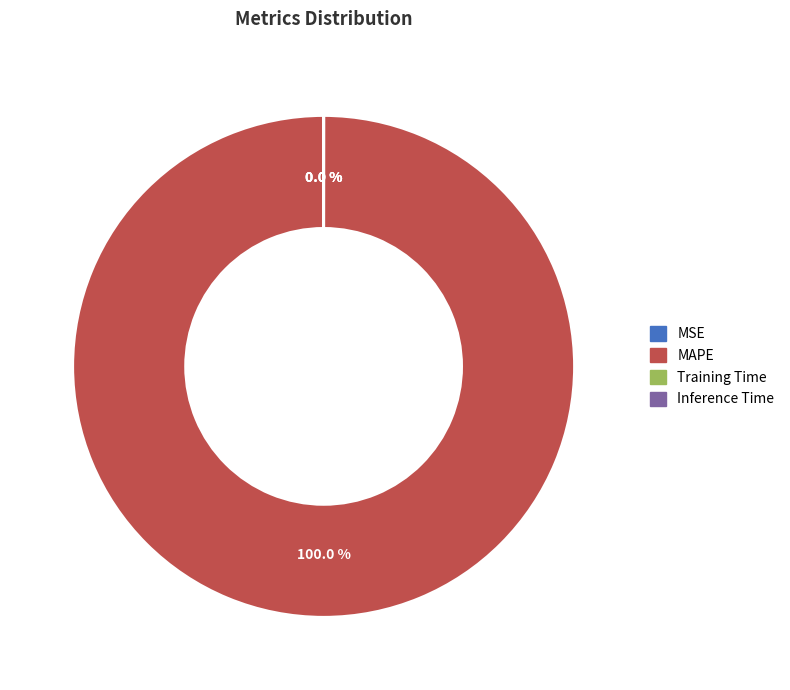

Which slice is the largest?

MAPE